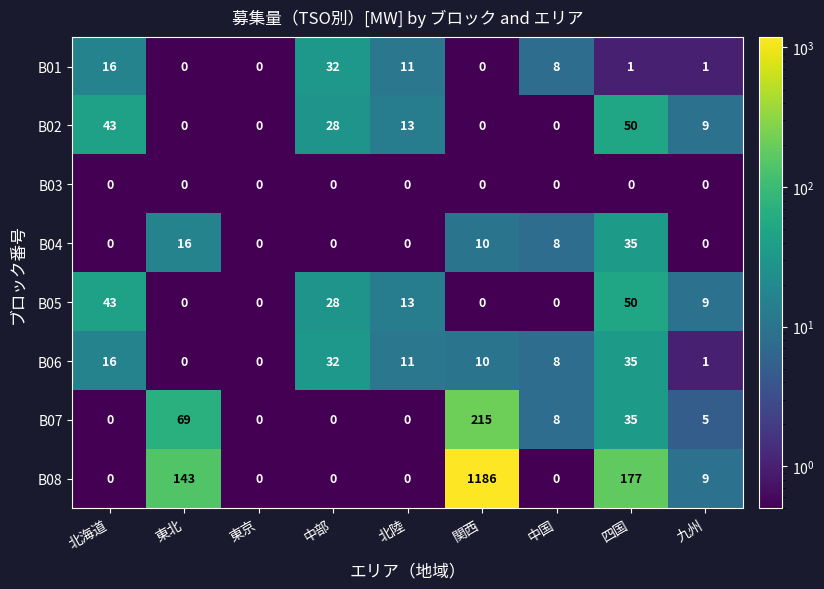

At which category is the sum across all series the highest?

関西